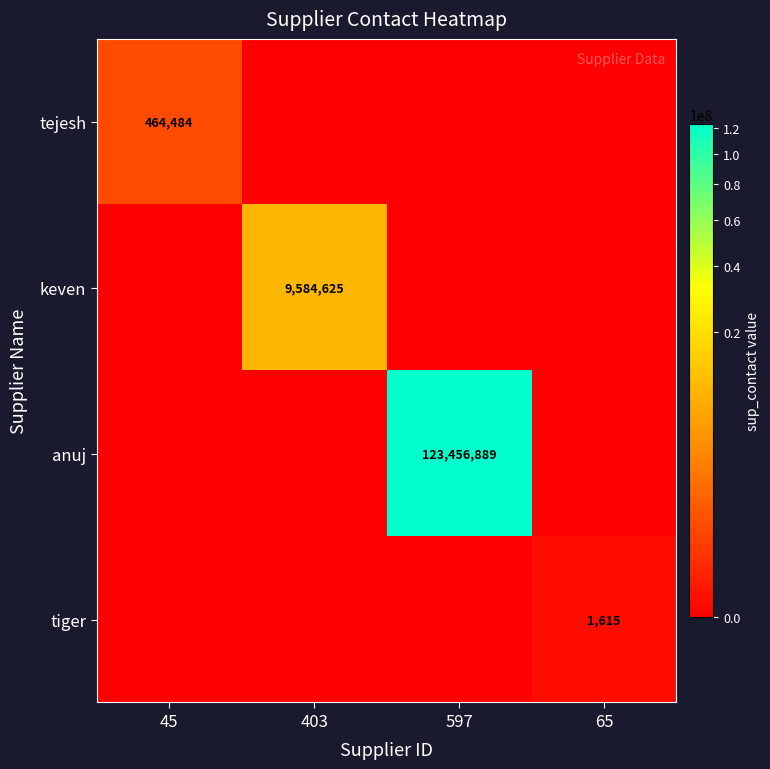

The tejesh series shows 280724 at 45. True or false?

False